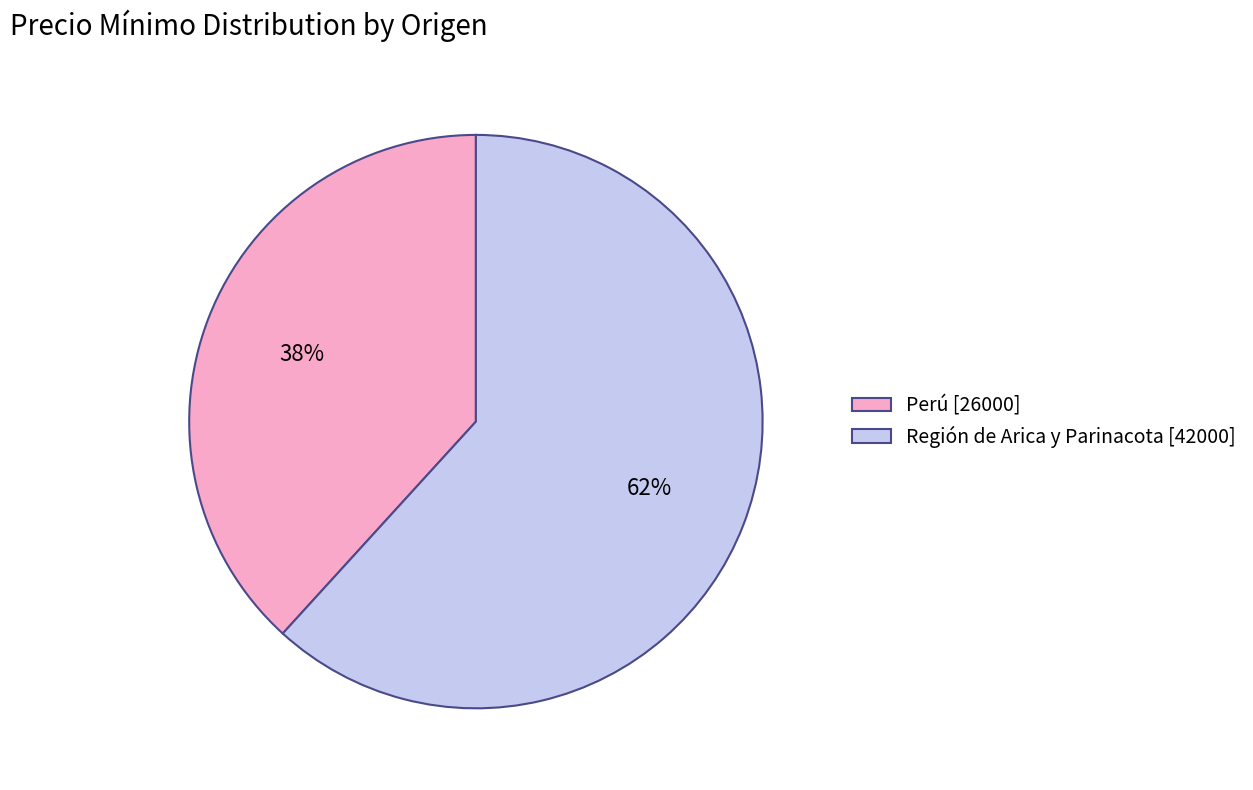

Which category has the biggest portion of the pie?

Región de Arica y Parinacota [42000]